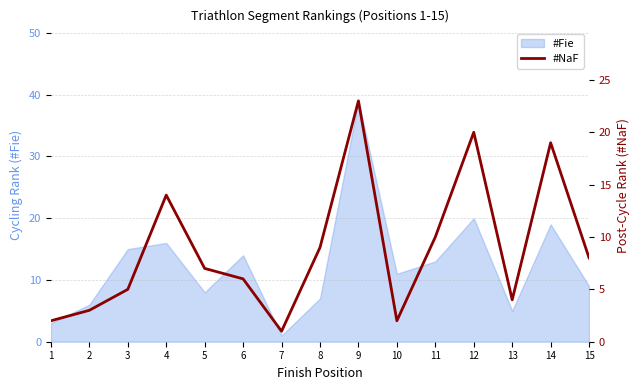

Read the value at 6, to the nearest 5.

5